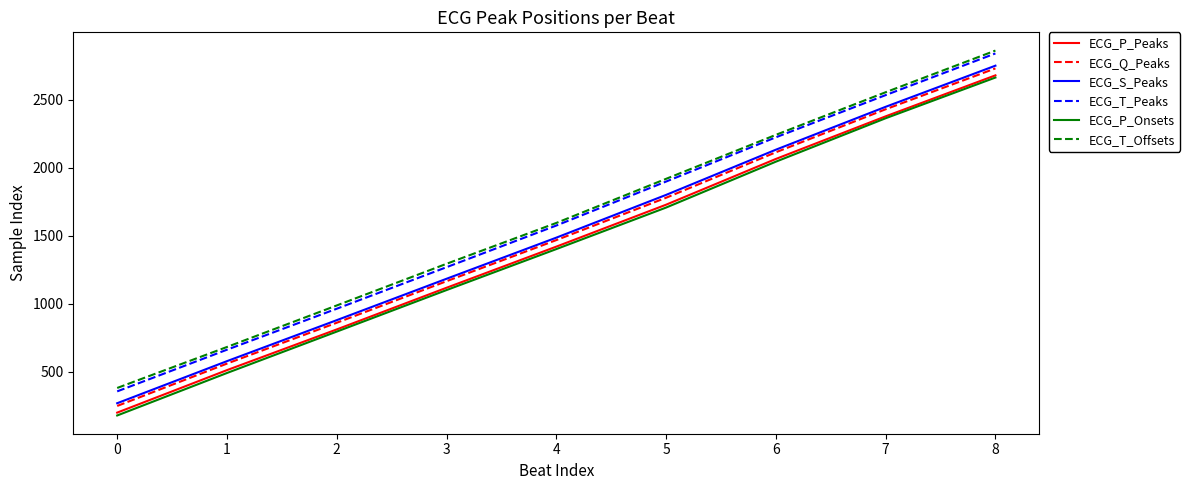

Read the ECG_P_Onsets value at 1, to the nearest 10.

490